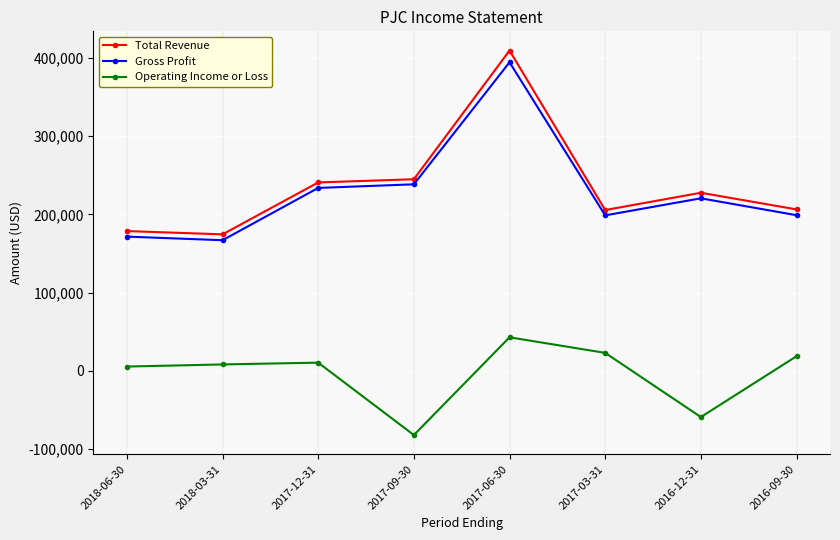

What is the lowest value of the Operating Income or Loss series?

-82300